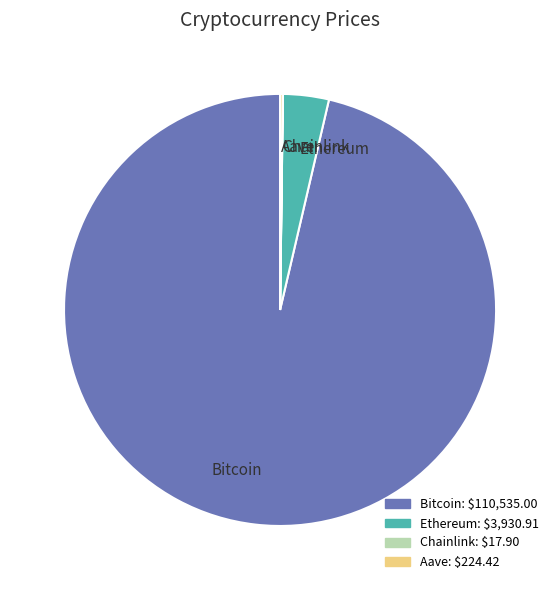

Is there any slice that represents more than half of the pie?

Yes